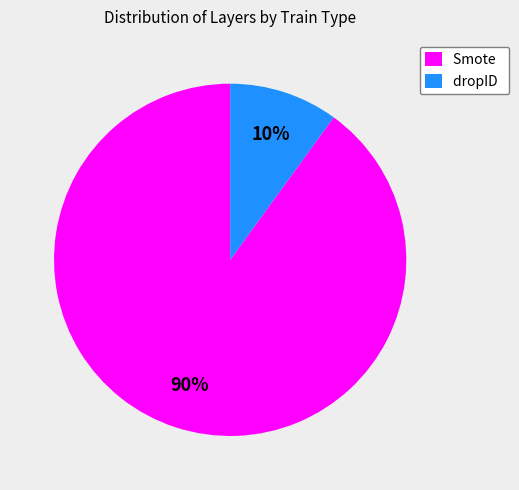

To the nearest percent, what is the average slice percentage?

50%